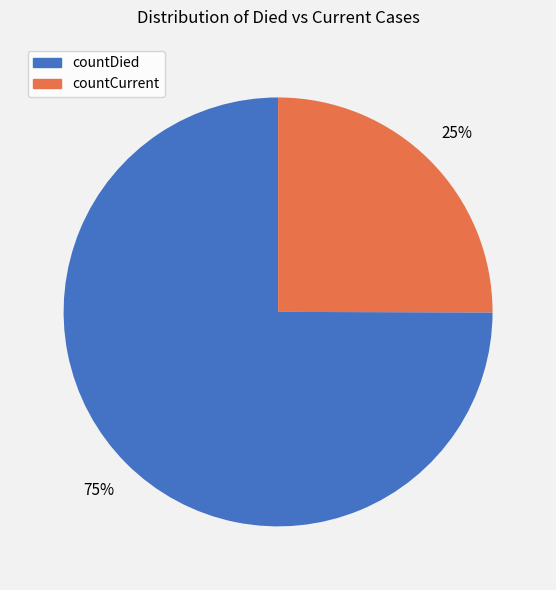

Count the number of slices in the pie.

2